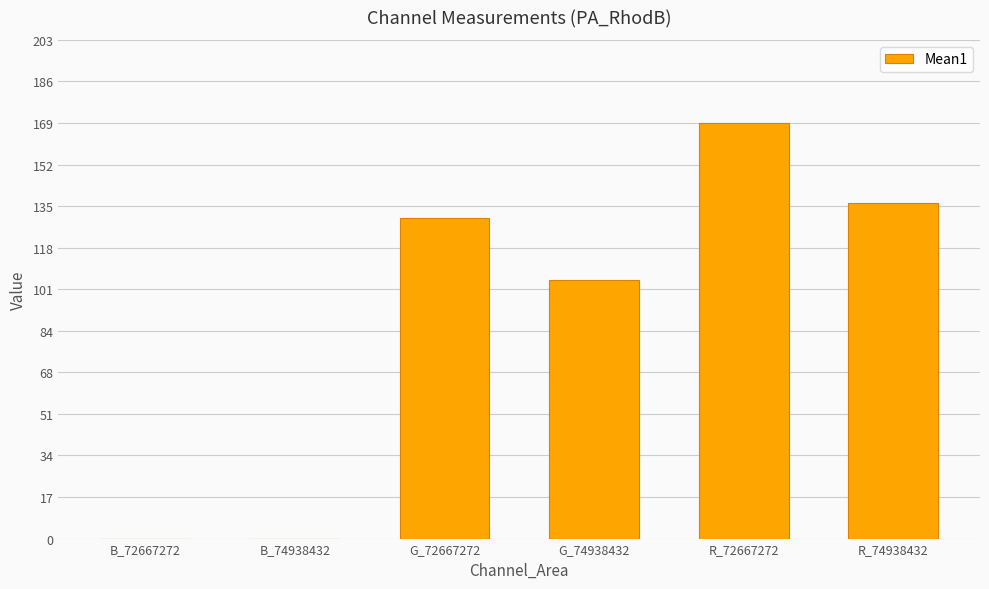

Count the number of data series in this chart.

1